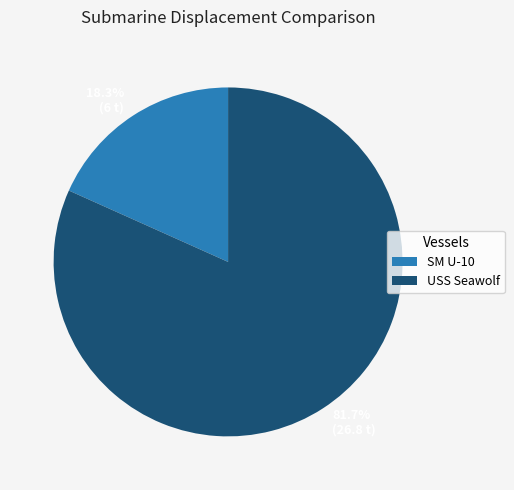

What is the total percentage of SM U-10 and USS Seawolf?

100.0%